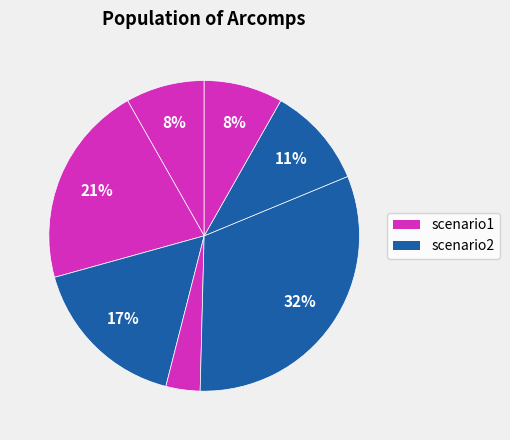

How many slices are in this pie chart?

7